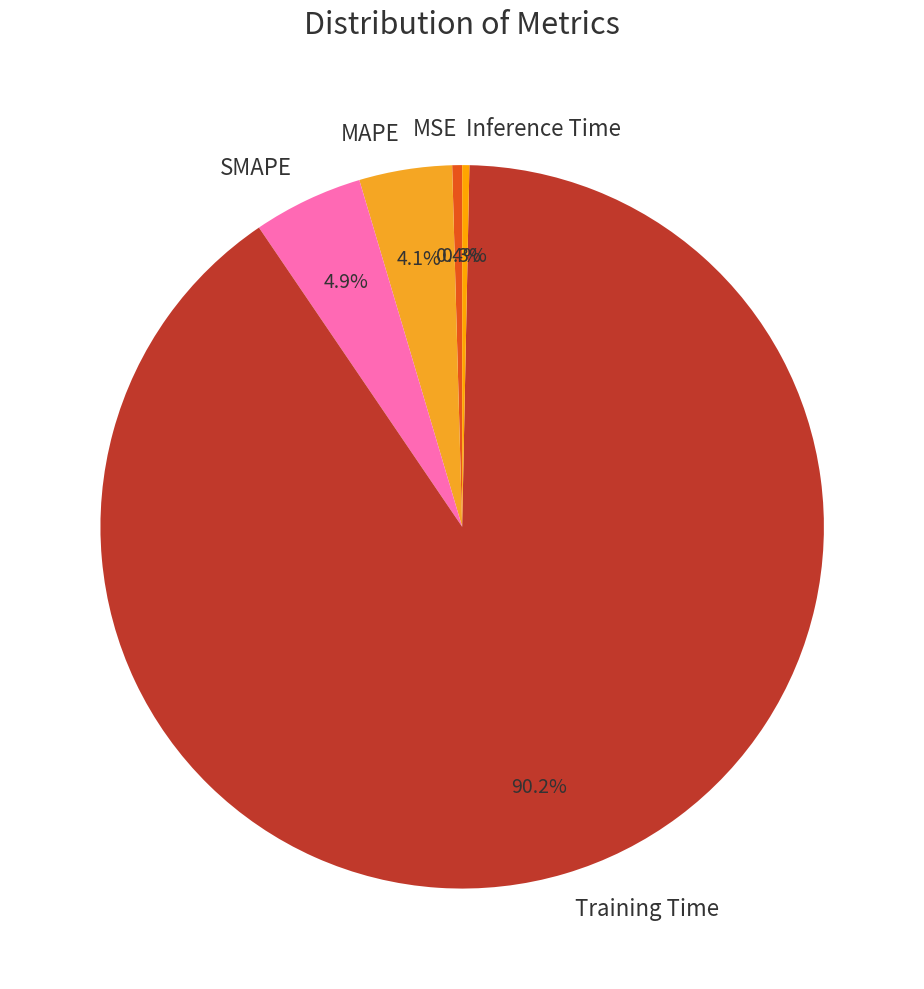

Which slice is the largest?

Training Time